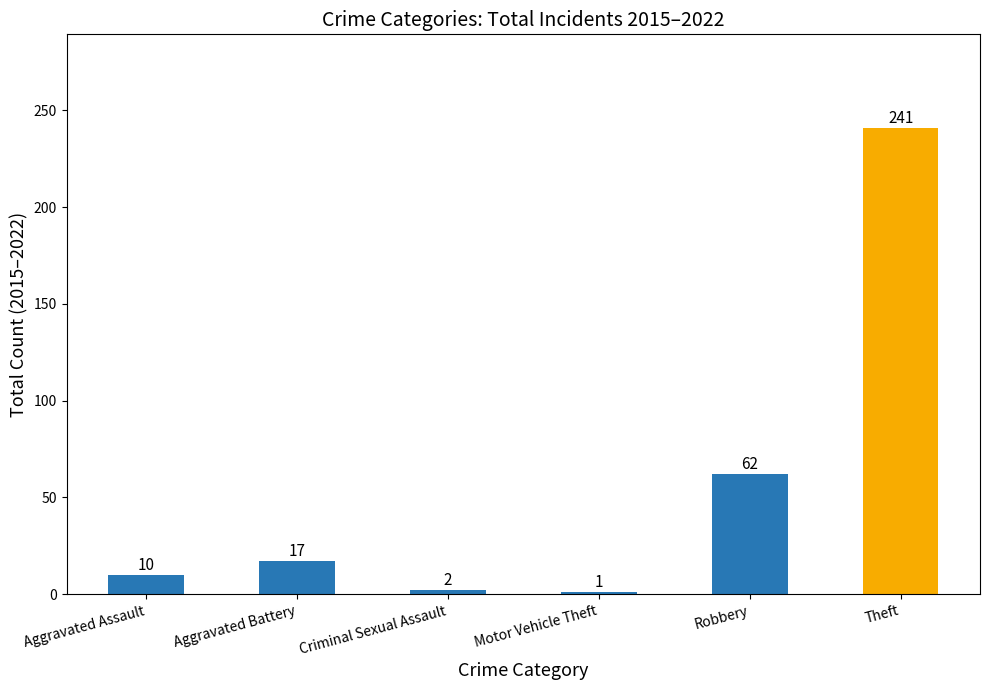

Is it true that the value at Motor Vehicle Theft is 1?

True